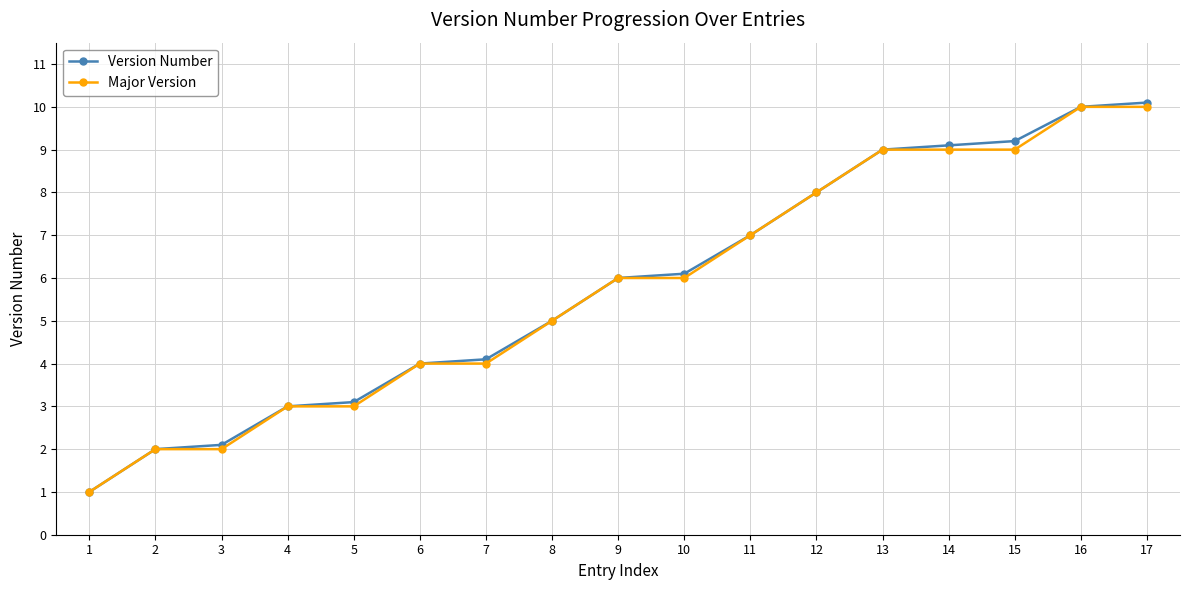

How many data points does each series have?

17